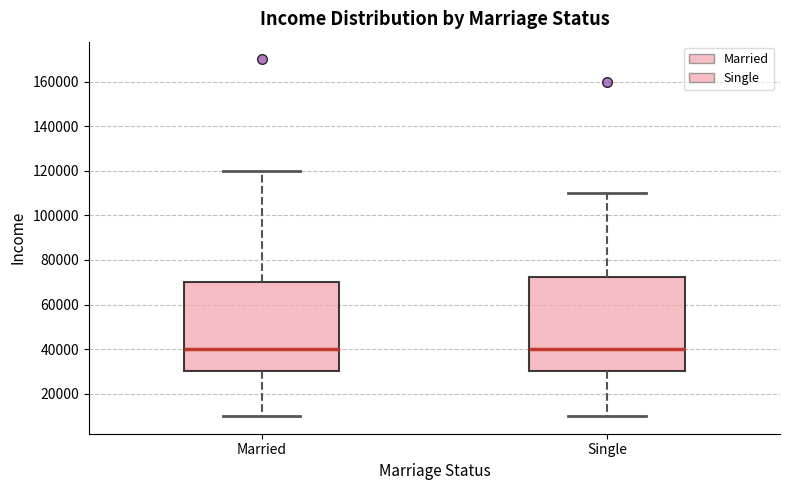

Comparing the boxes themselves (not the whiskers), which one is the tallest?

Single